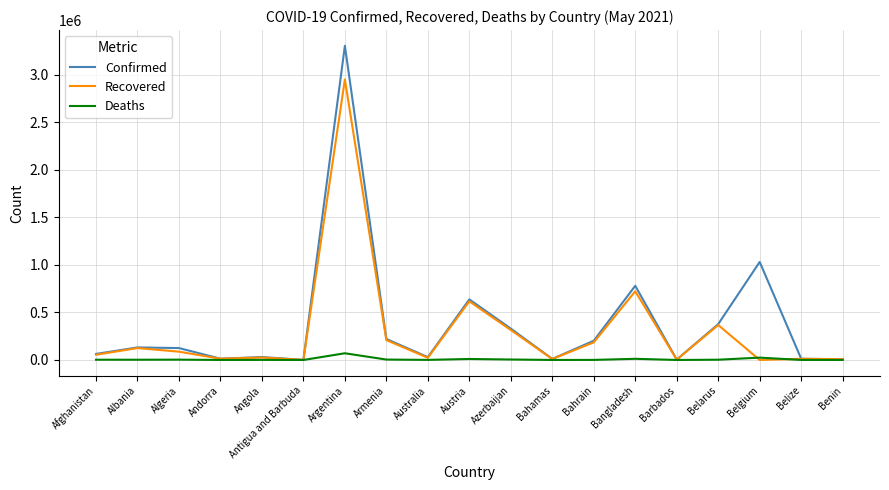

The value of Confirmed at Angola is 30637. True or false?

True